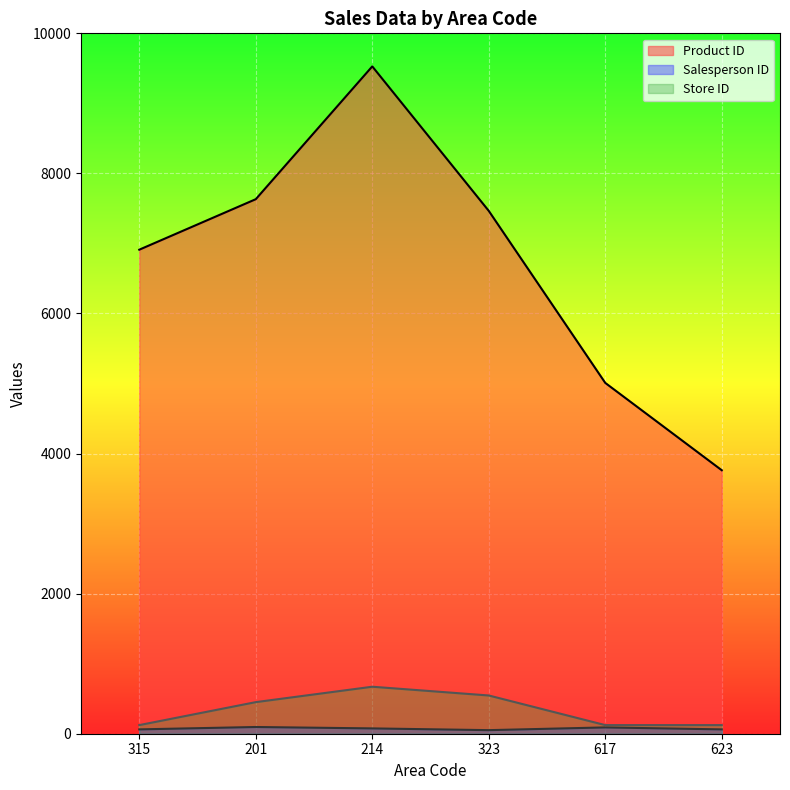

How many values in the Store ID series are below 451?

3